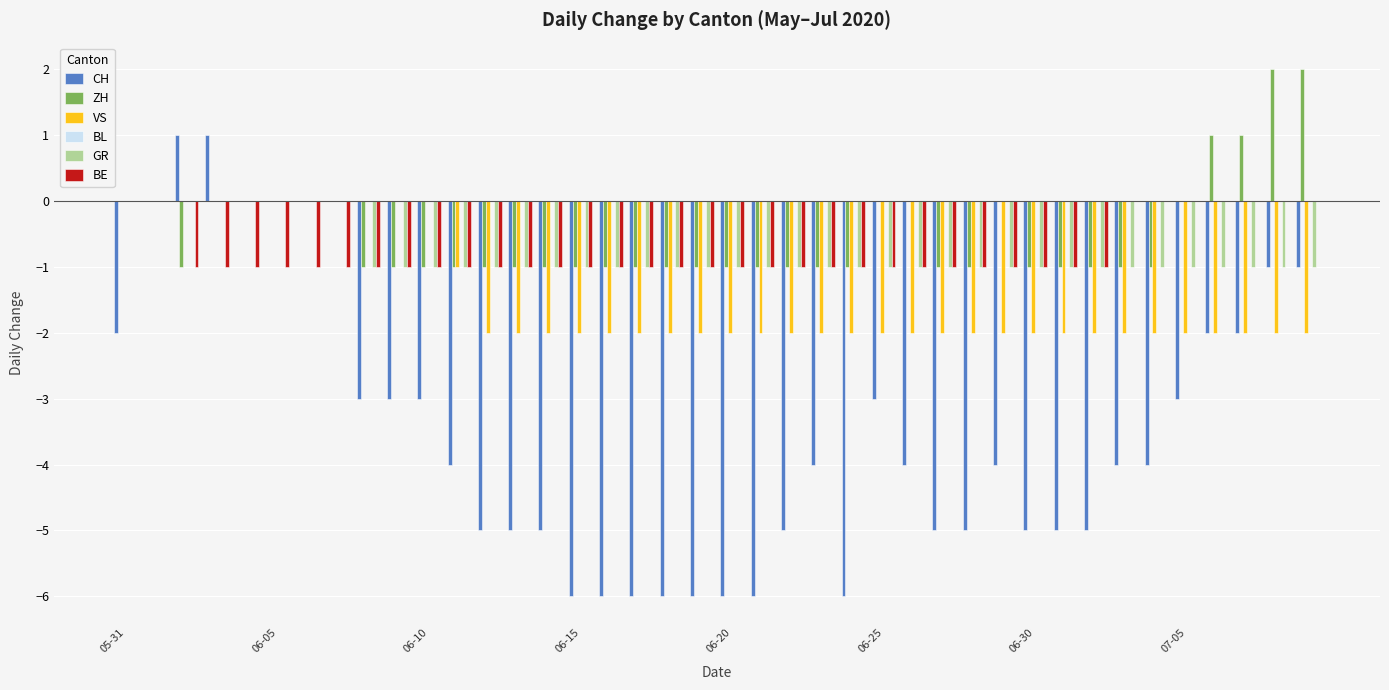

How many groups of bars are there?

40